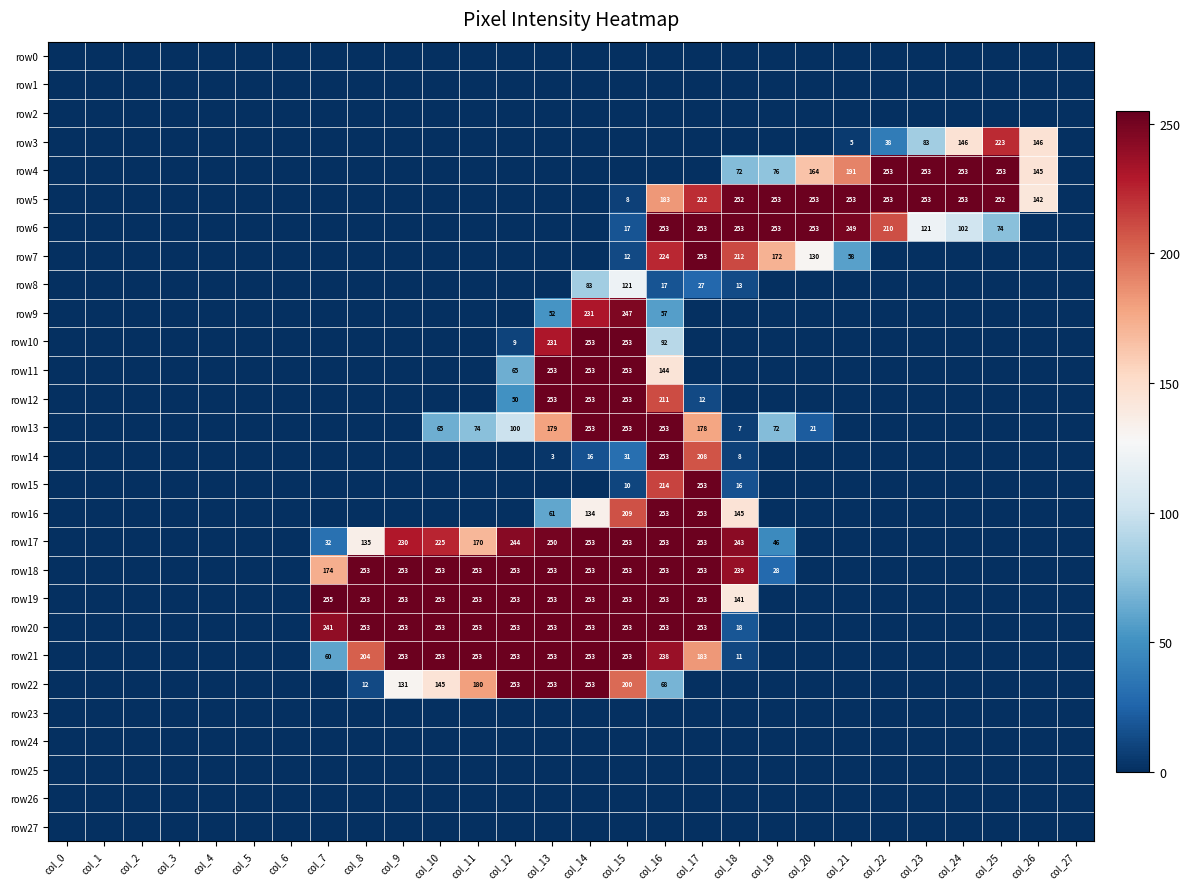

Which has a higher value, col_16 or col_15?

col_16